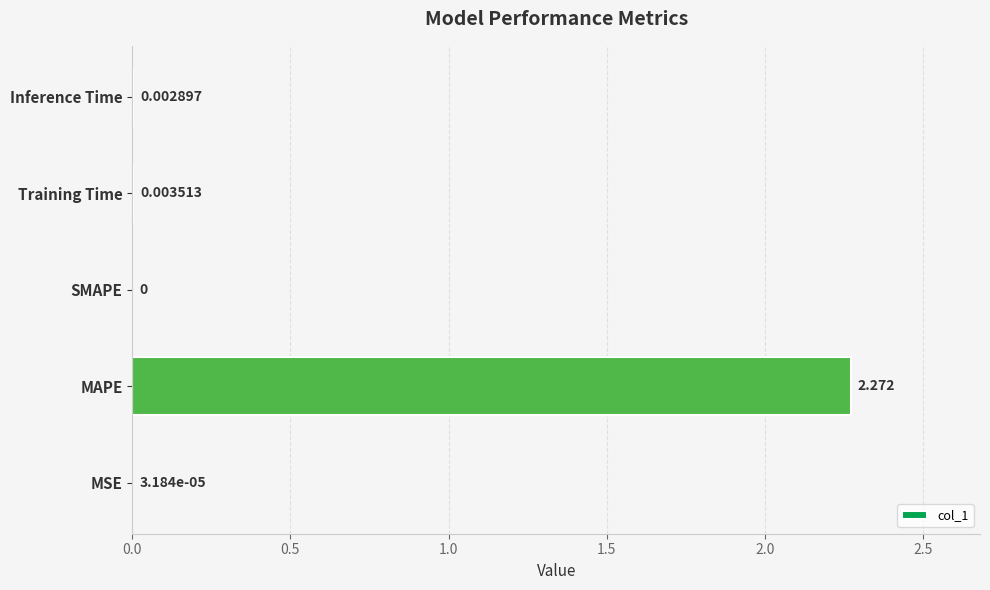

At which category does the chart reach its peak across all series?

MAPE